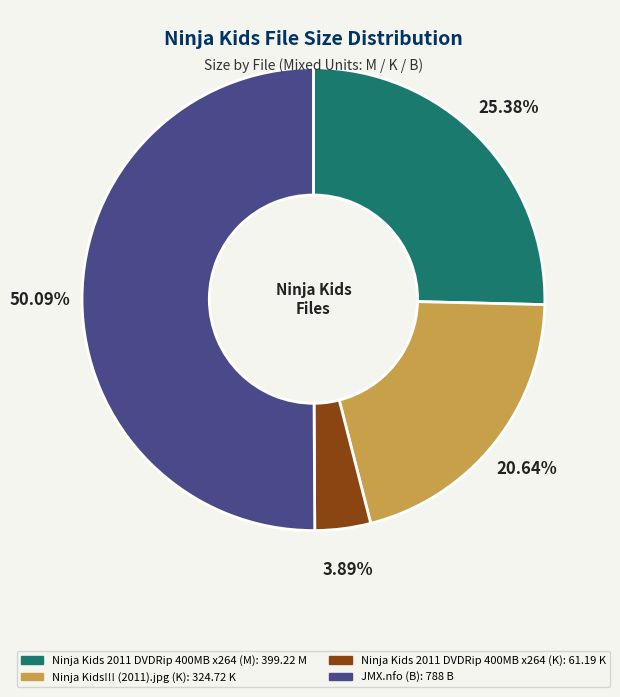

What is the smallest slice in the pie chart?

Ninja Kids 2011 DVDRip 400MB x264 (K)